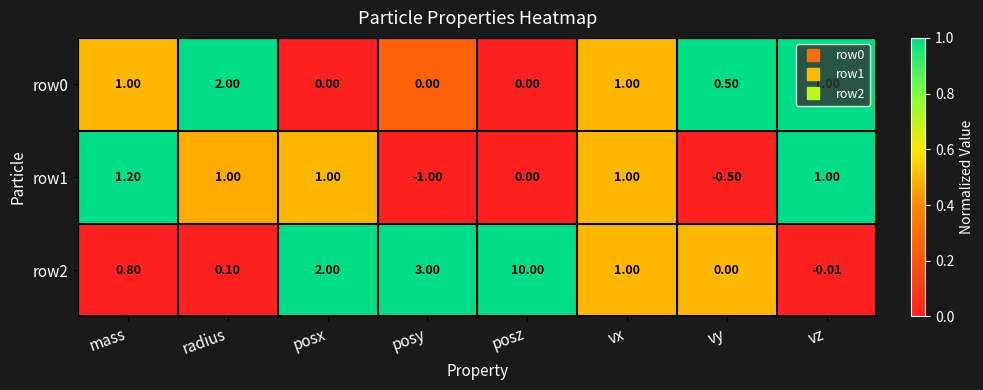

Count the number of categories in the chart.

8